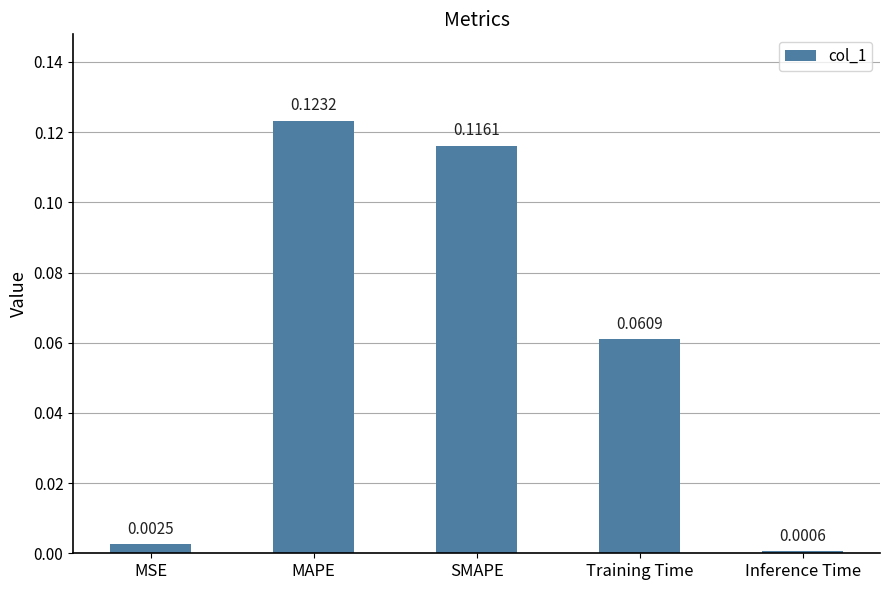

What is the label of the 4th bar from the right?

MAPE